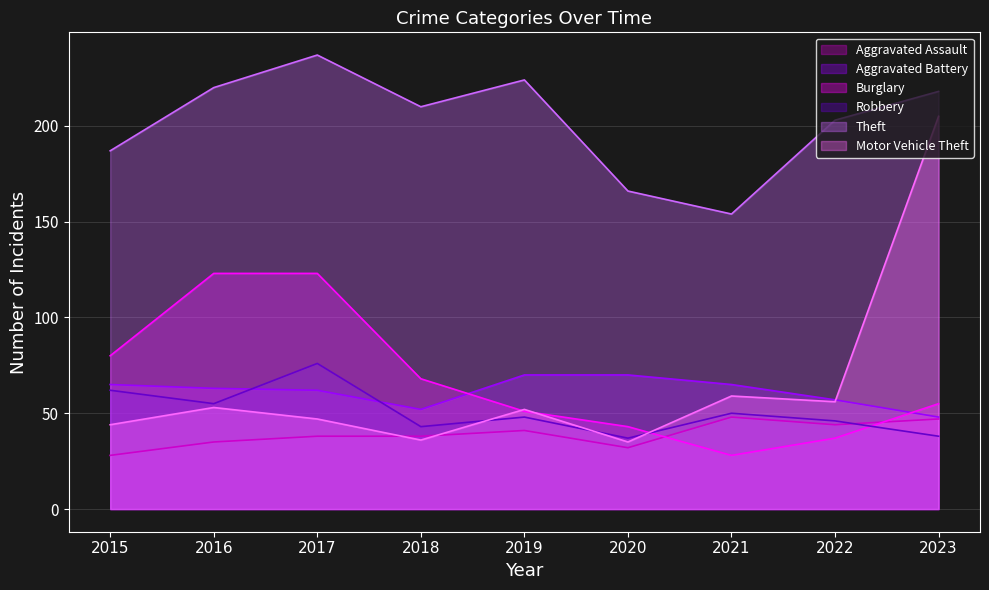

What is the value of the Aggravated Battery point at the 8th from the left?

57